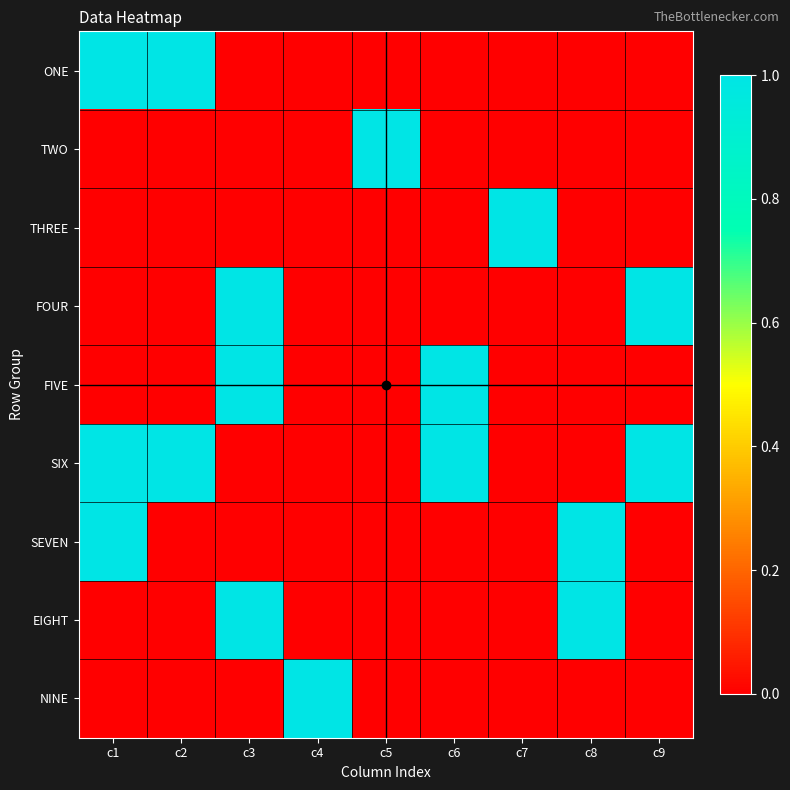

Between c1 and c9, which series saw the biggest shift?

ONE